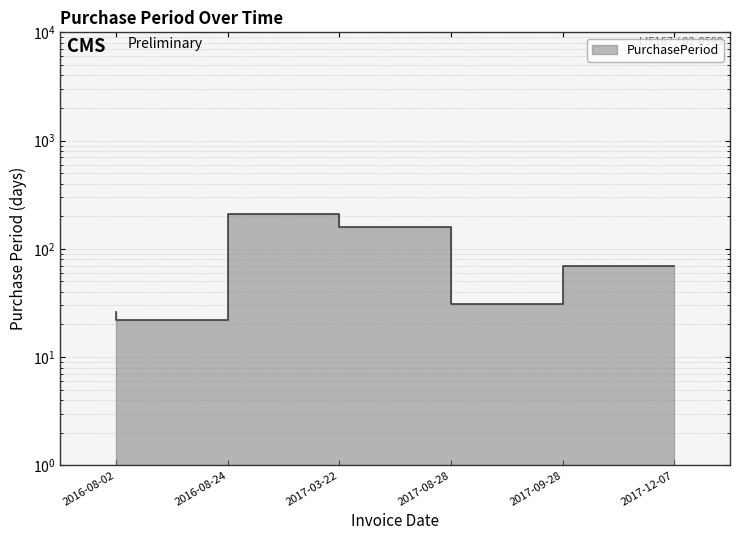

What is the maximum value shown in the chart?

210